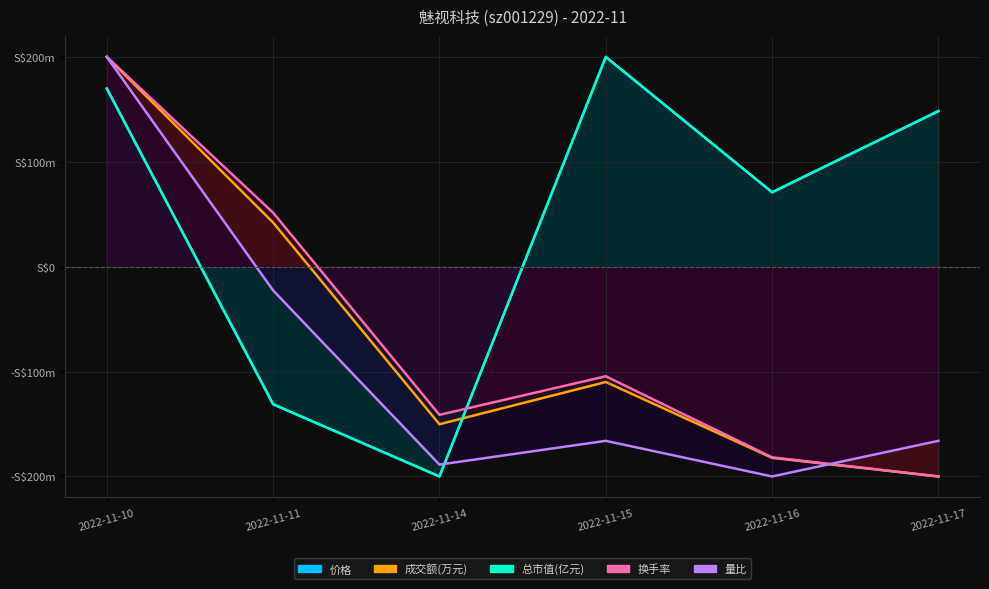

Does the chart display data point markers on the line(s)?

No